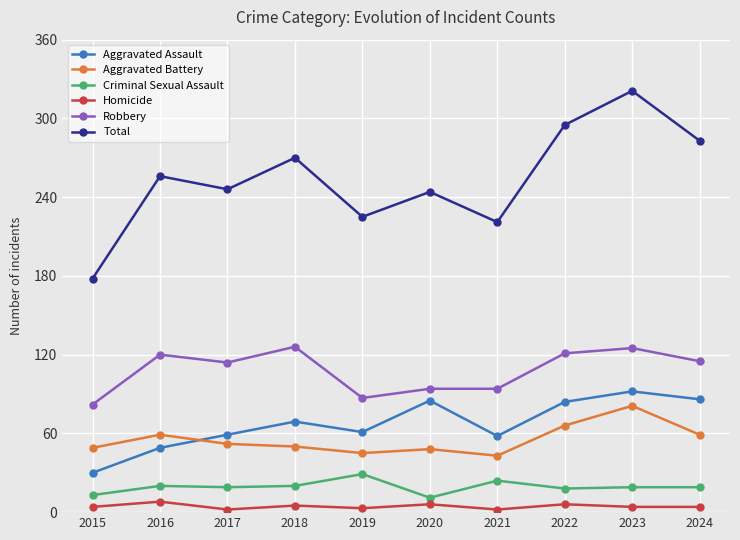

True or false: Criminal Sexual Assault and Aggravated Assault cross at least once.

False